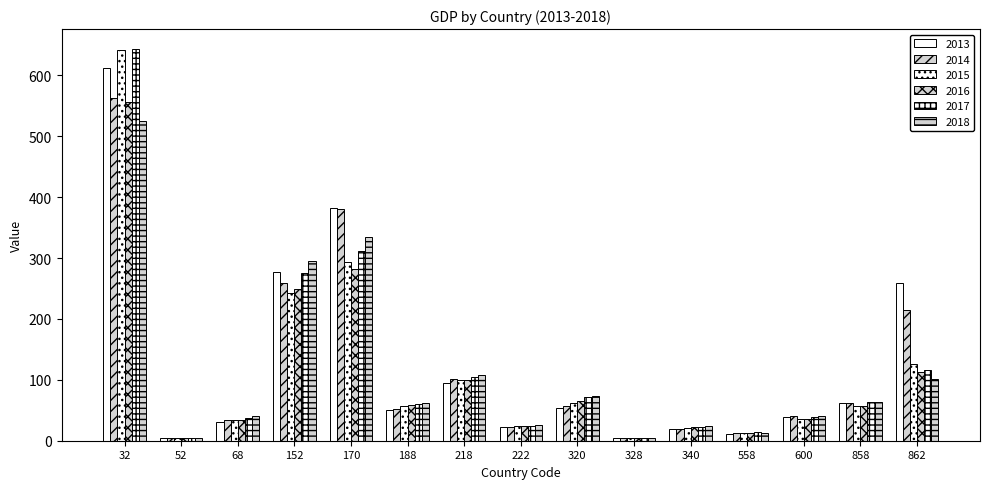

How many categories are shown in the chart?

15